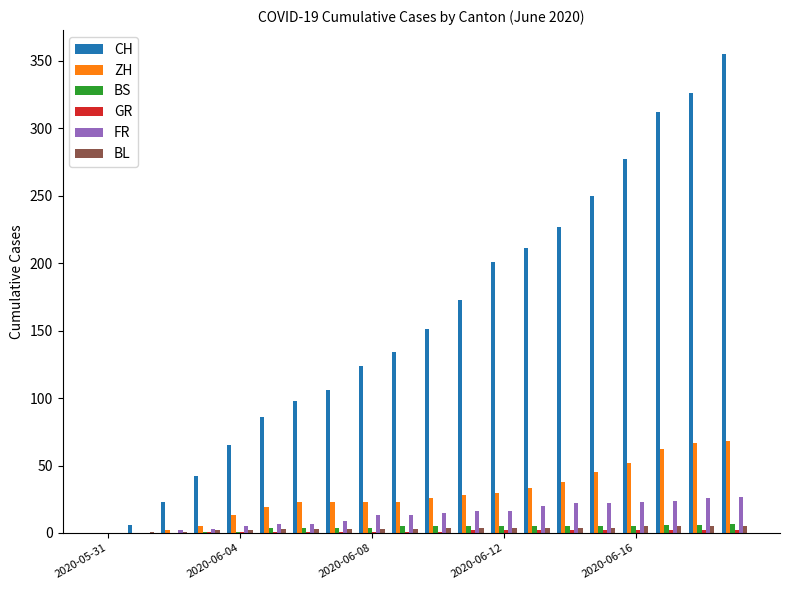

What is the sum of all BL values?

65